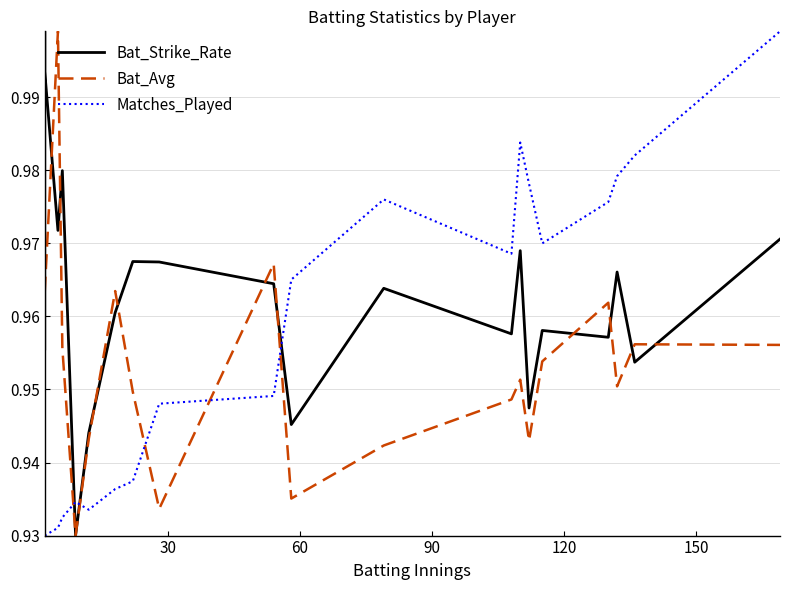

How many intersections are there between Bat_Avg and Matches_Played?

5